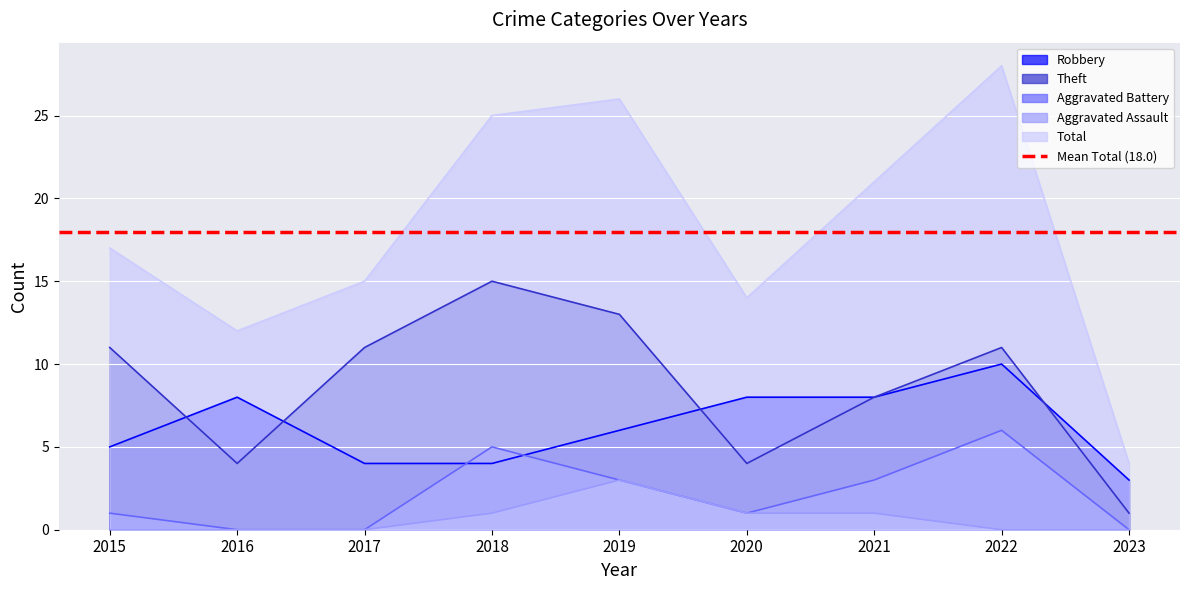

Is it true that Aggravated Battery equals 1 at 2020?

True